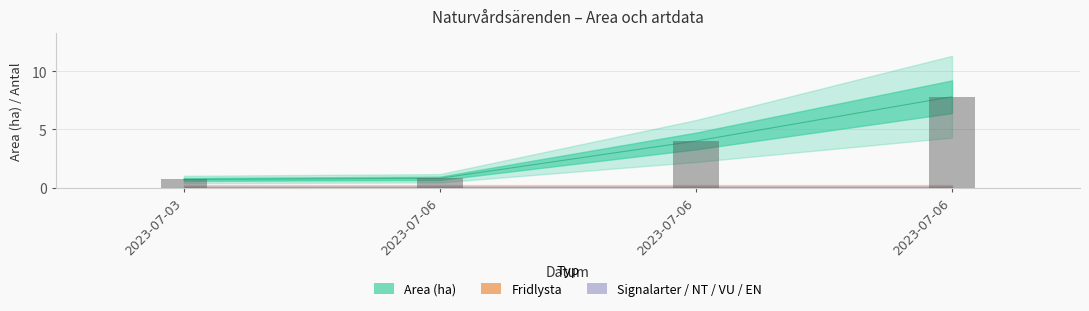

Which series changed the most between 2023-07-06 and 2023-07-06?

Area (ha)